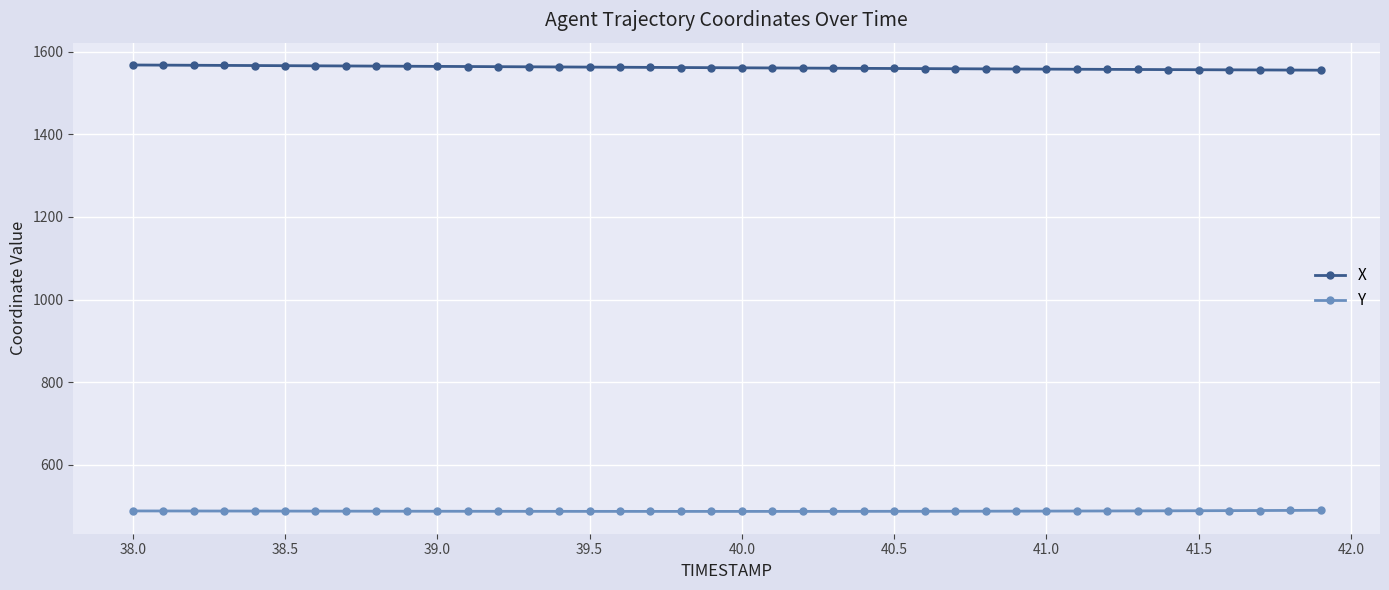

True or false: X and Y intersect in this chart.

False